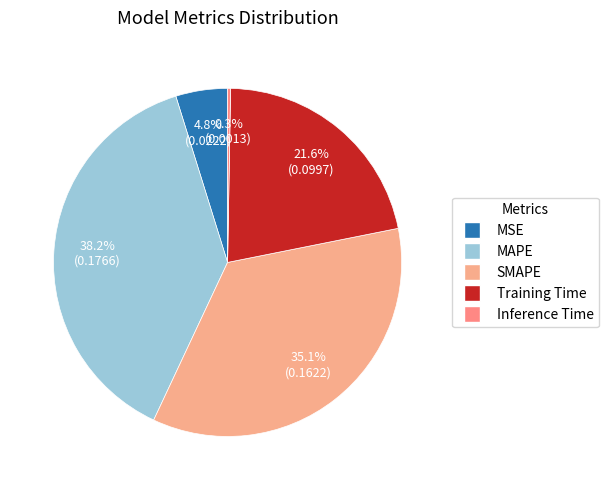

True or false: SMAPE accounts for 35% of the total.

True